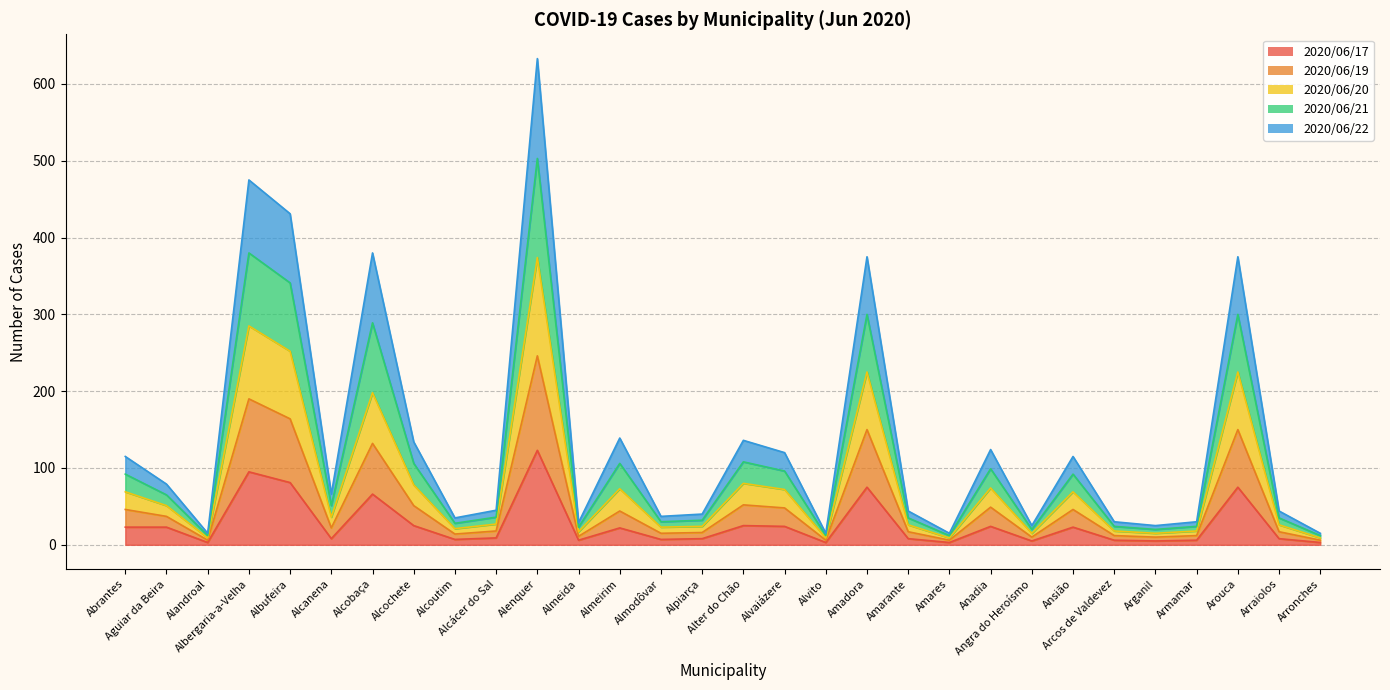

Which series has the widest spread of values?

2020/06/21